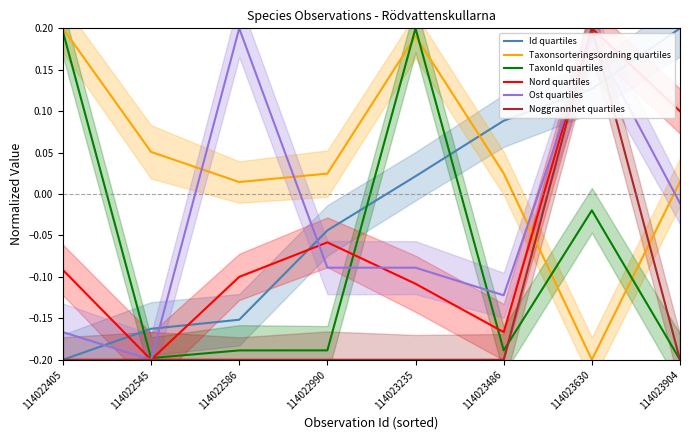

Is it true that Nord quartiles equals -0.1 at 114022990?

False